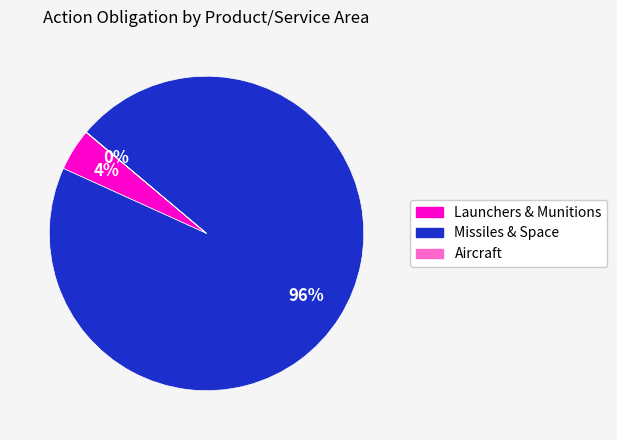

To the nearest percent, what percentage of the pie is Missiles & Space?

96%